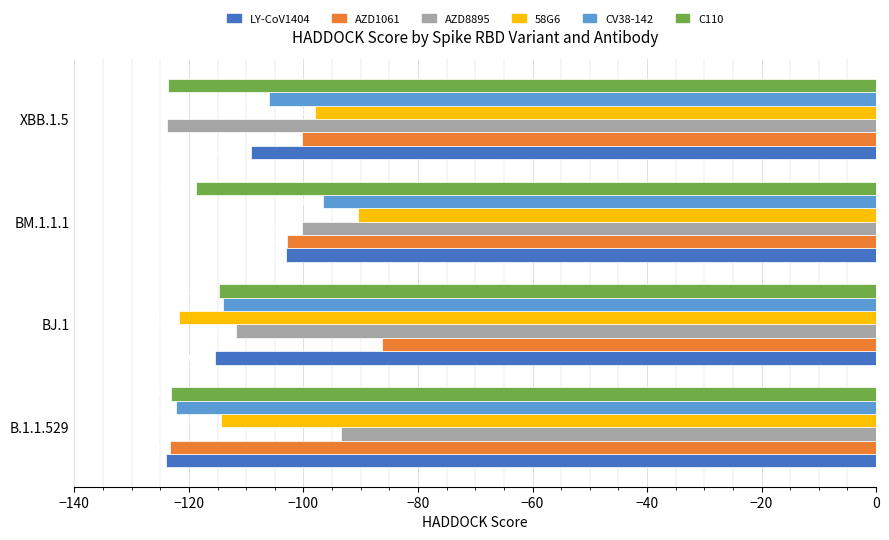

Which series has the largest range (max minus min)?

AZD1061